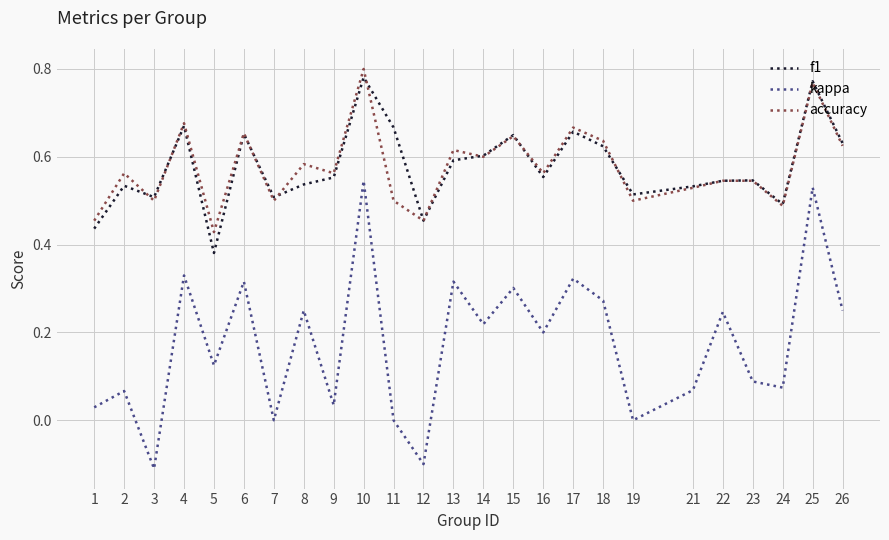

At which label does accuracy reach its minimum?

5